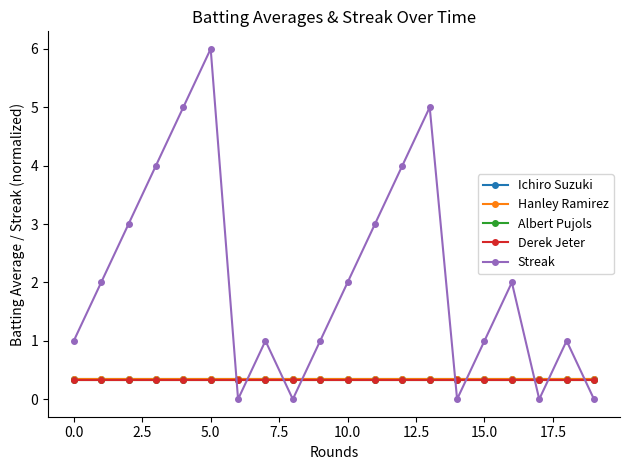

Which series has the largest range (max minus min)?

Streak